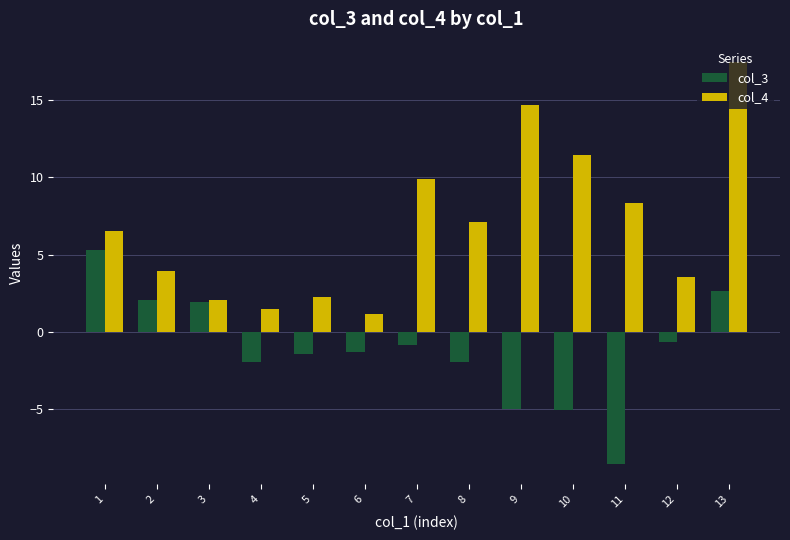

Which category has the highest value across all series?

13